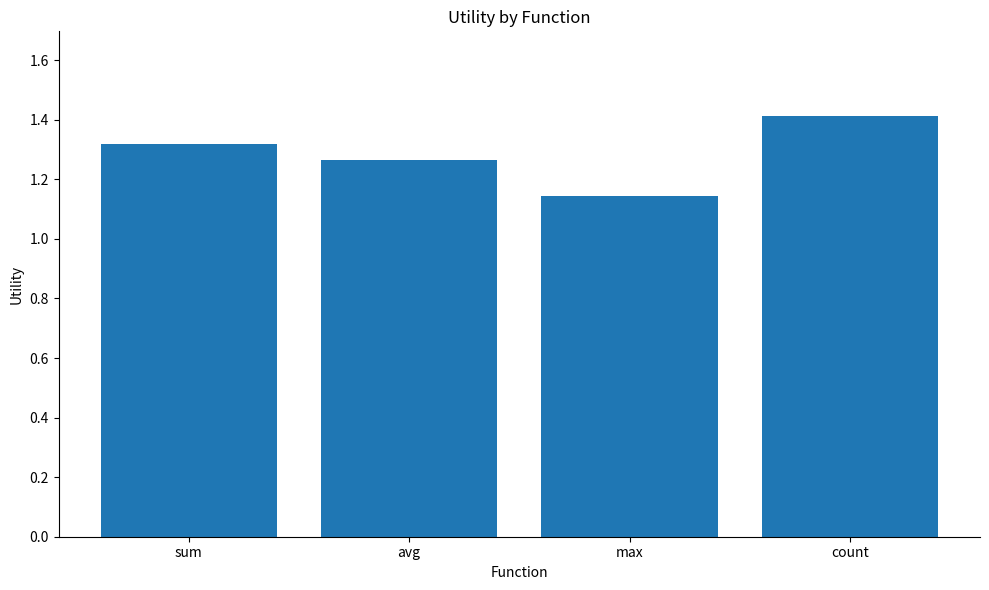

What is the label of the 4th bar from the right?

sum